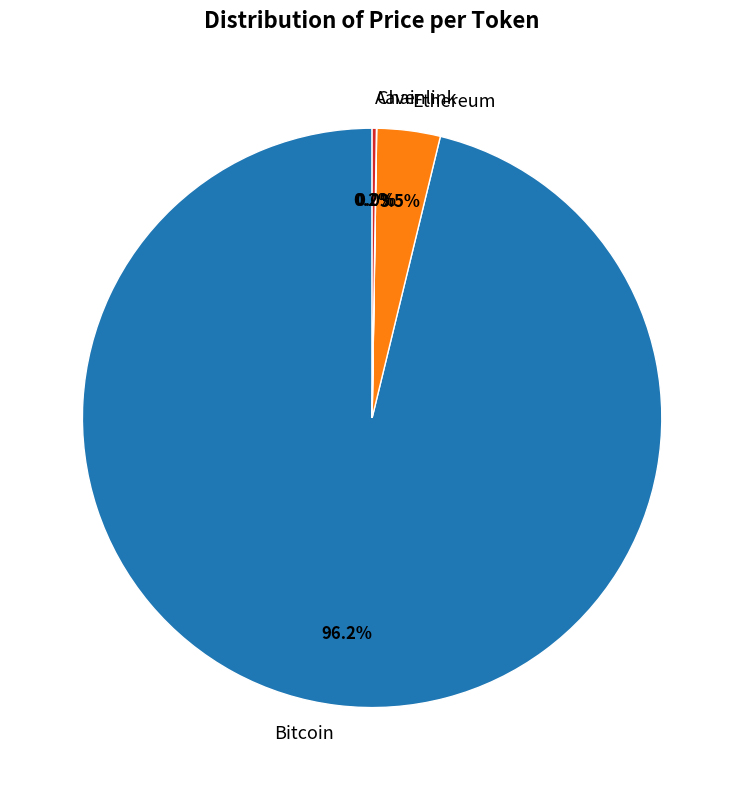

Which category accounts for the majority?

Bitcoin